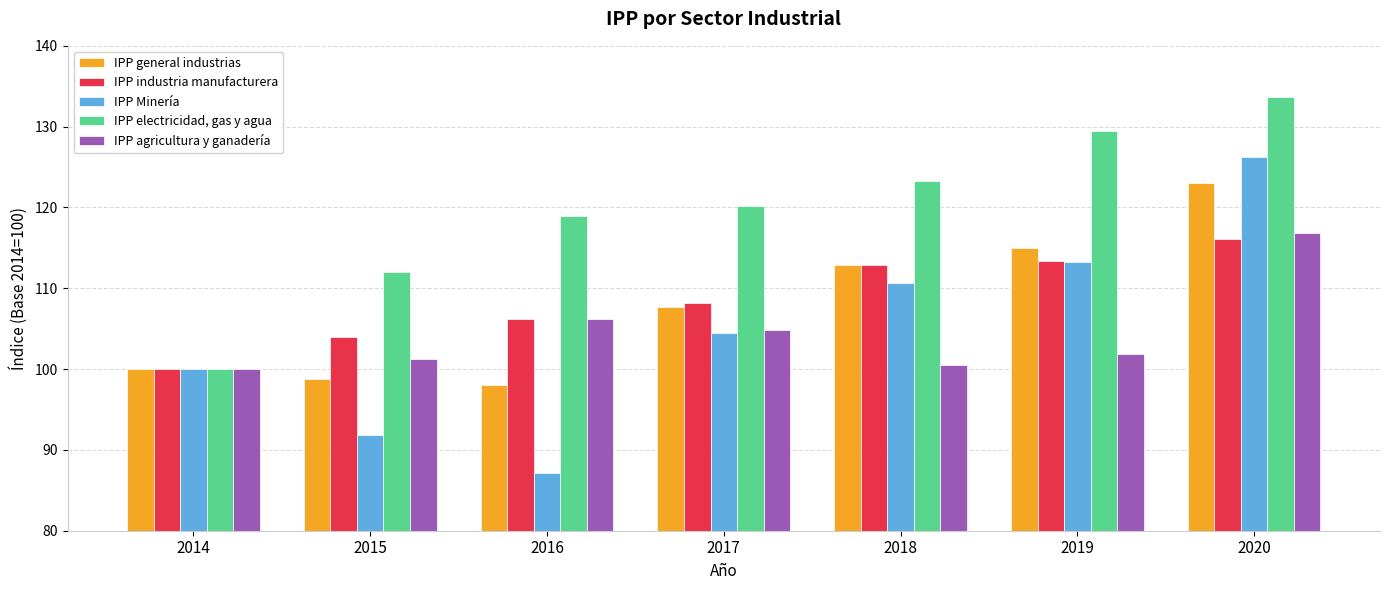

Which series has the widest spread of values?

IPP Minería